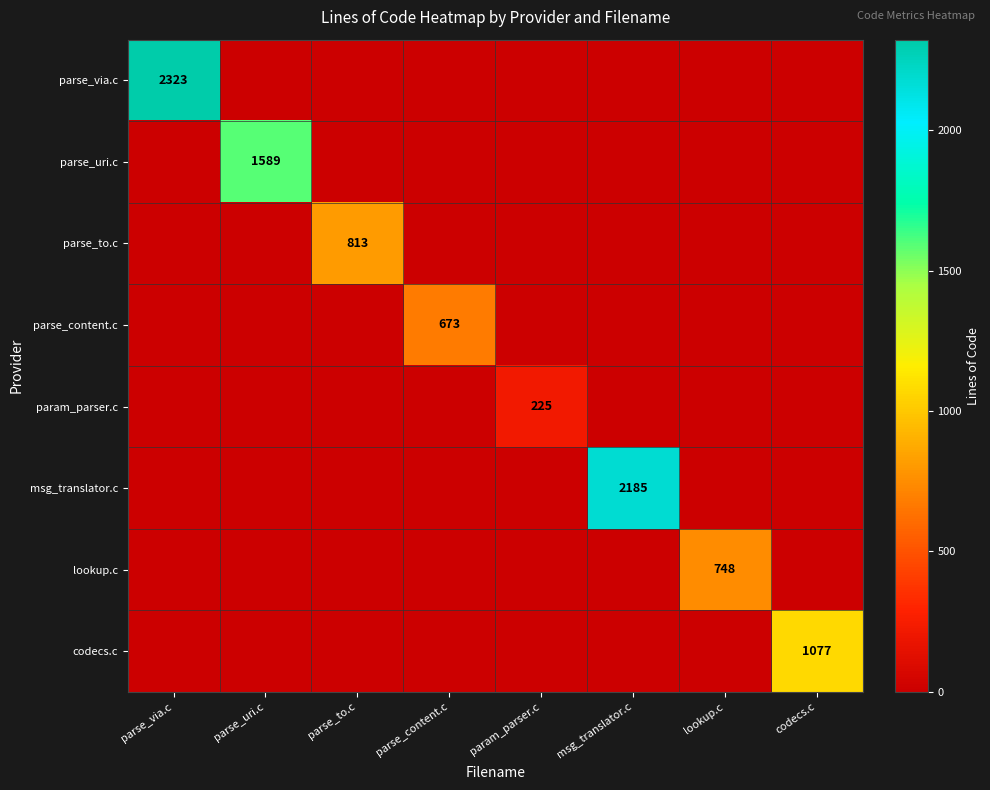

Is it true that parse_content.c equals 1089 at parse_content.c?

False